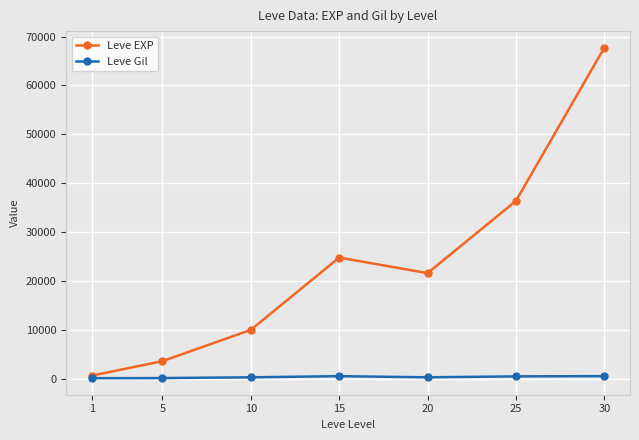

Rank the series at 30 from lowest to highest value.

Leve Gil, Leve EXP